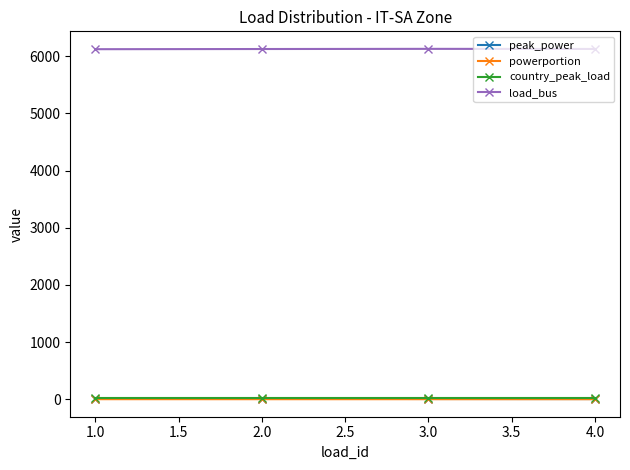

What is the minimum value for load_bus?

6125.0